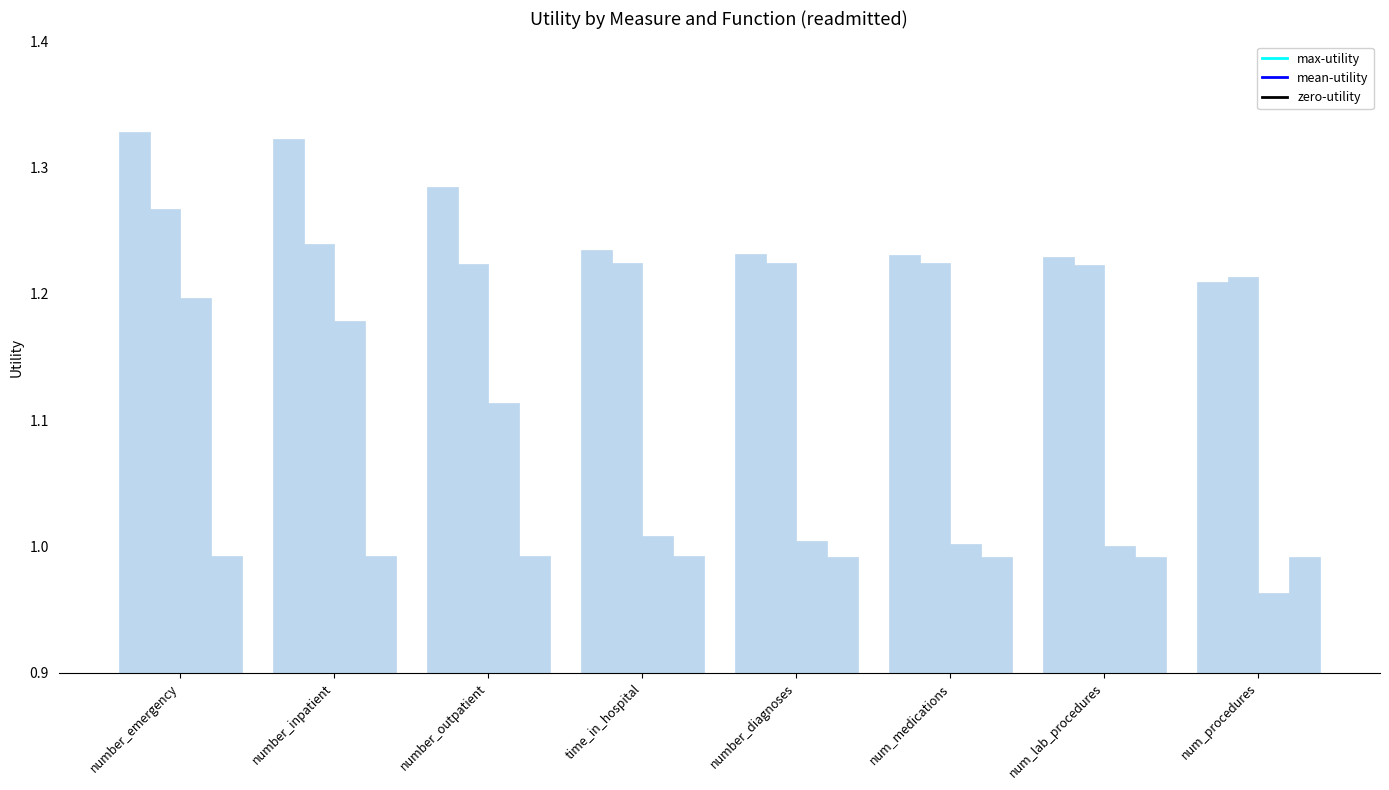

How many groups of bars are there?

8